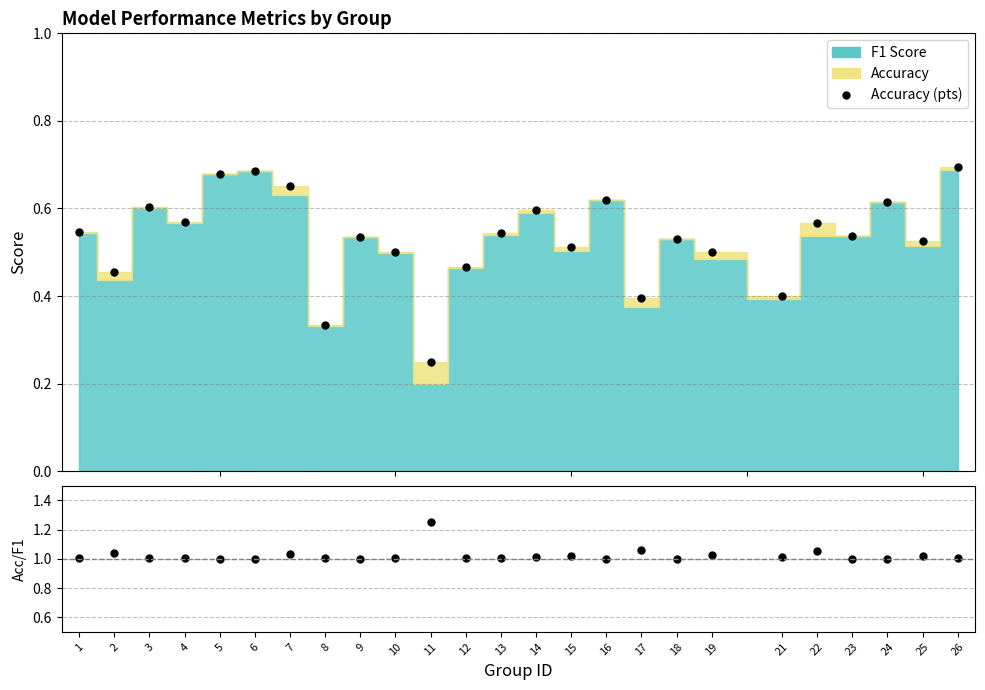

True or false: accuracy (pts) and accuracy/f1 intersect in this chart.

False